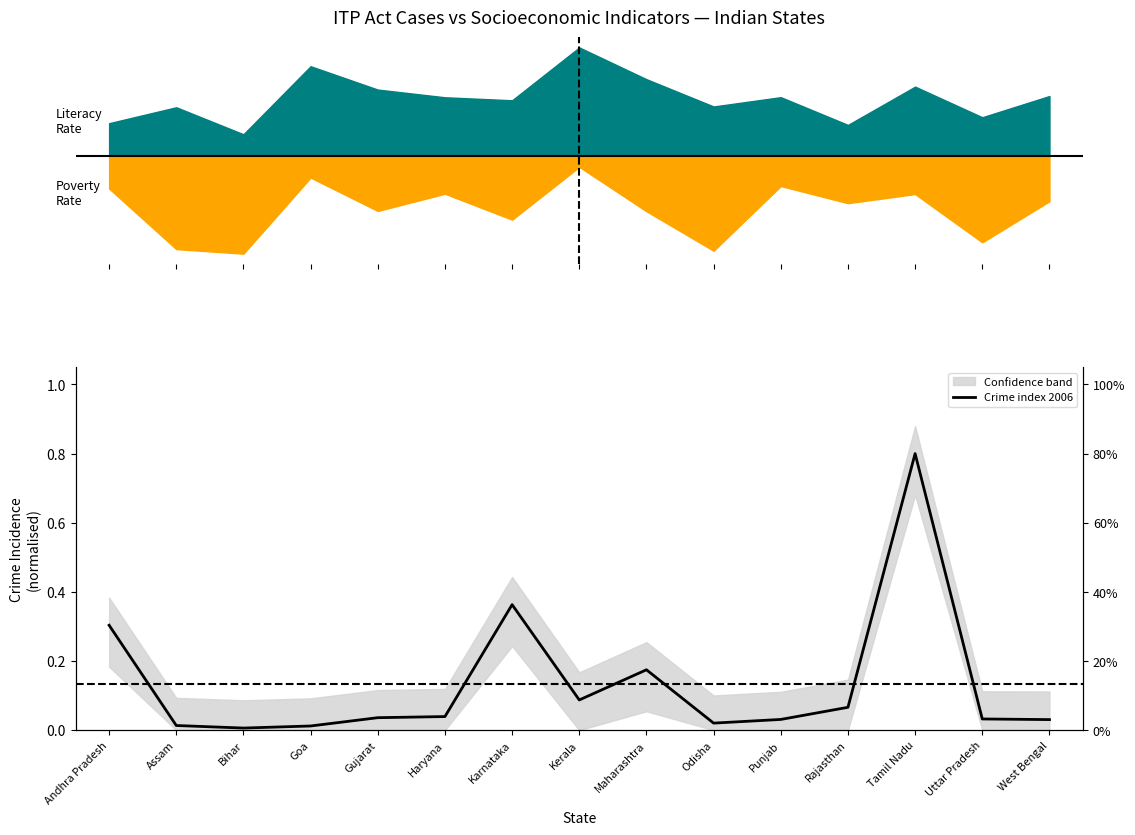

What is the label of the 12th point from the left?

Rajasthan